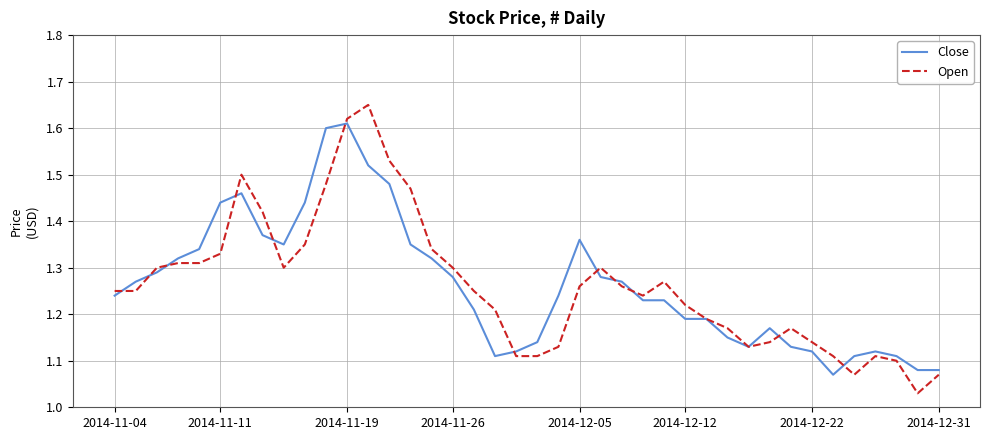

Which series has the widest spread of values?

Open